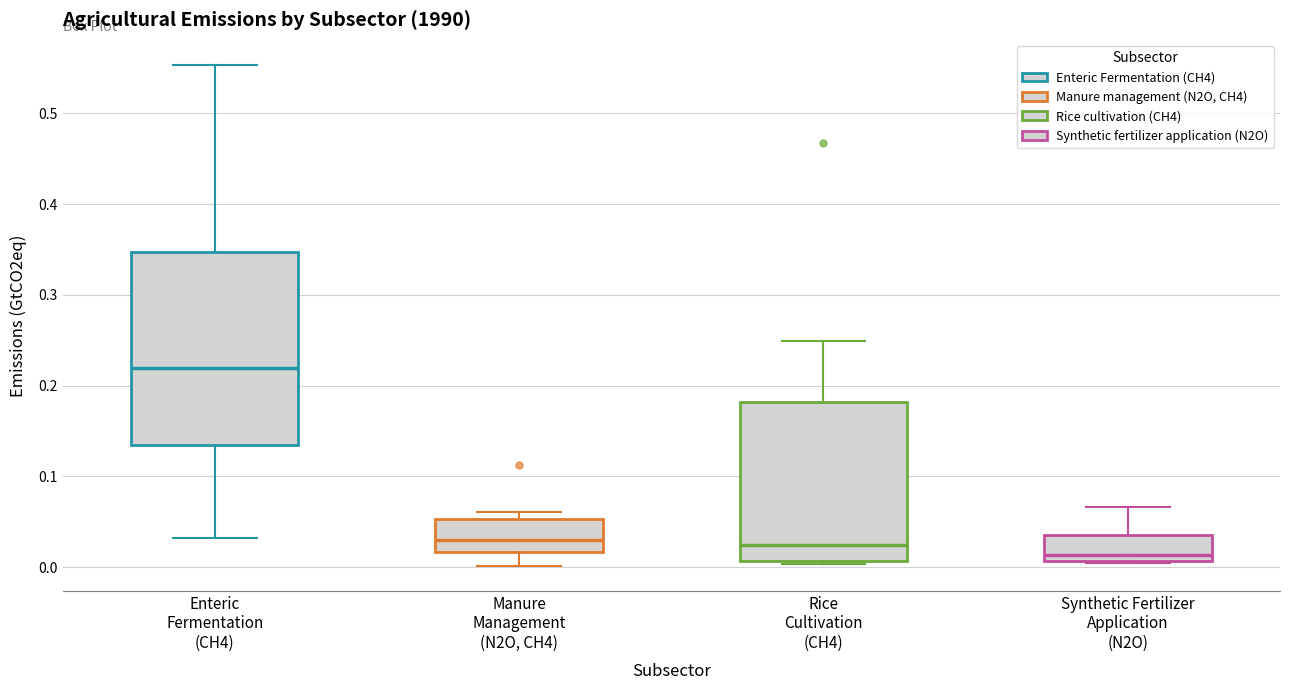

Reading left to right, read every box against the y-axis: the position of its median line, the range the box covers, and the ends of its whiskers. The values are not printed on the chart, so give them approximately, as read against the axis.

Enteric Fermentation (CH4): median 0.22, box 0.13 to 0.35, whiskers 0.03 to 0.55
Manure Management (N2O, CH4): median 0.03, box 0.02 to 0.05, whiskers 0.00 to 0.06
Rice Cultivation (CH4): median 0.02, box 0.01 to 0.18, whiskers 0.00 to 0.25
Synthetic Fertilizer Application (N2O): median 0.01 (just above the box's lower edge), box 0.01 to 0.04, whiskers 0.00 to 0.07